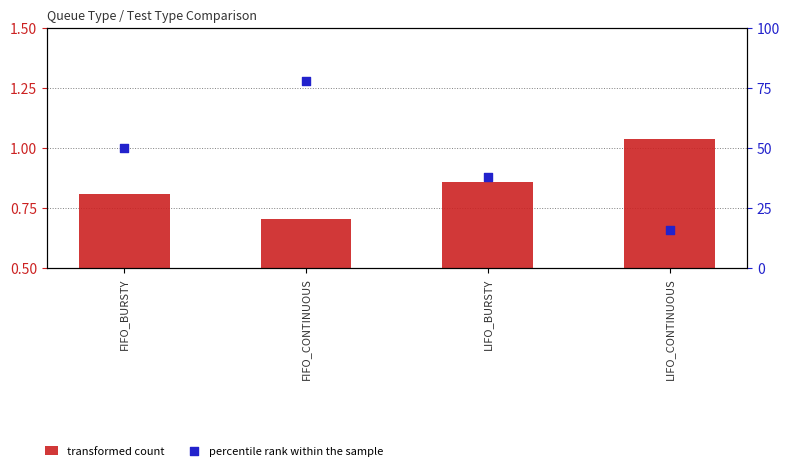

Which series has the largest total across all categories?

percentile rank within the sample